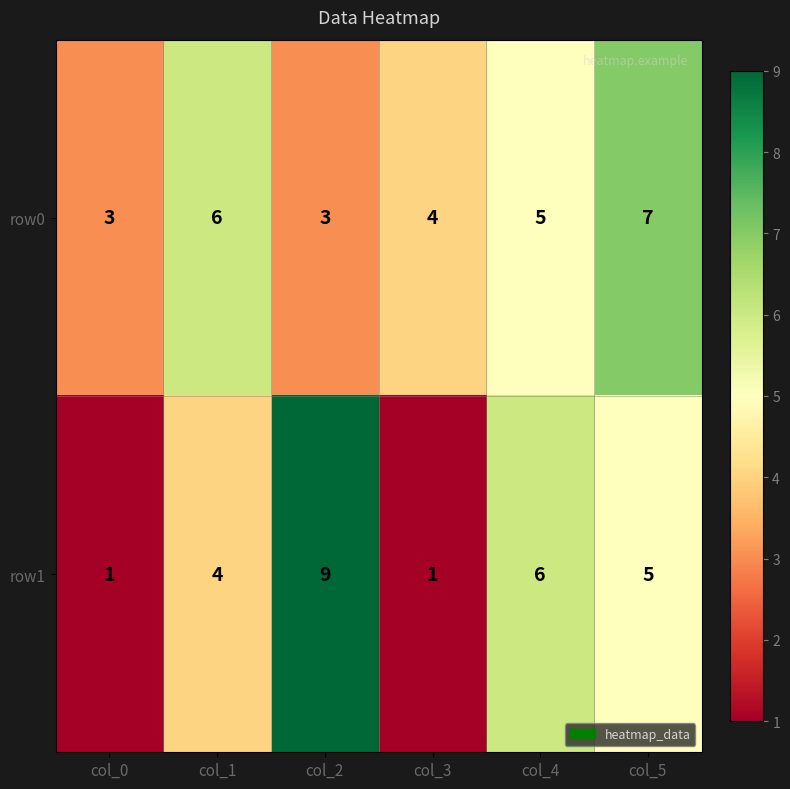

At which label does row1 first exceed 5?

col_2